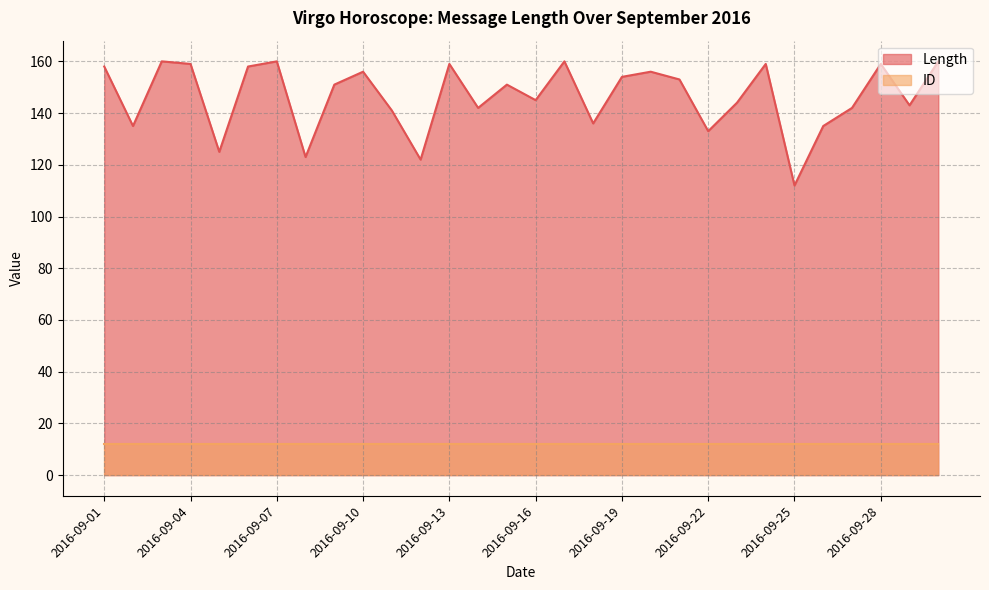

Where is the first local maximum?

2016-09-03